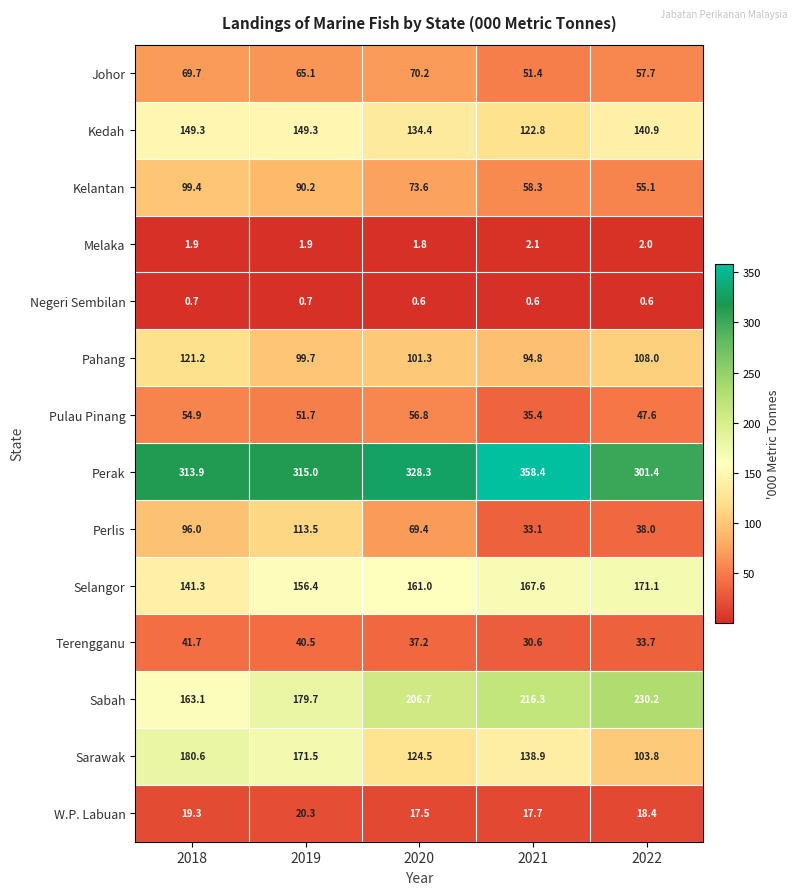

What is the total value across all series at 2021?

1328.0